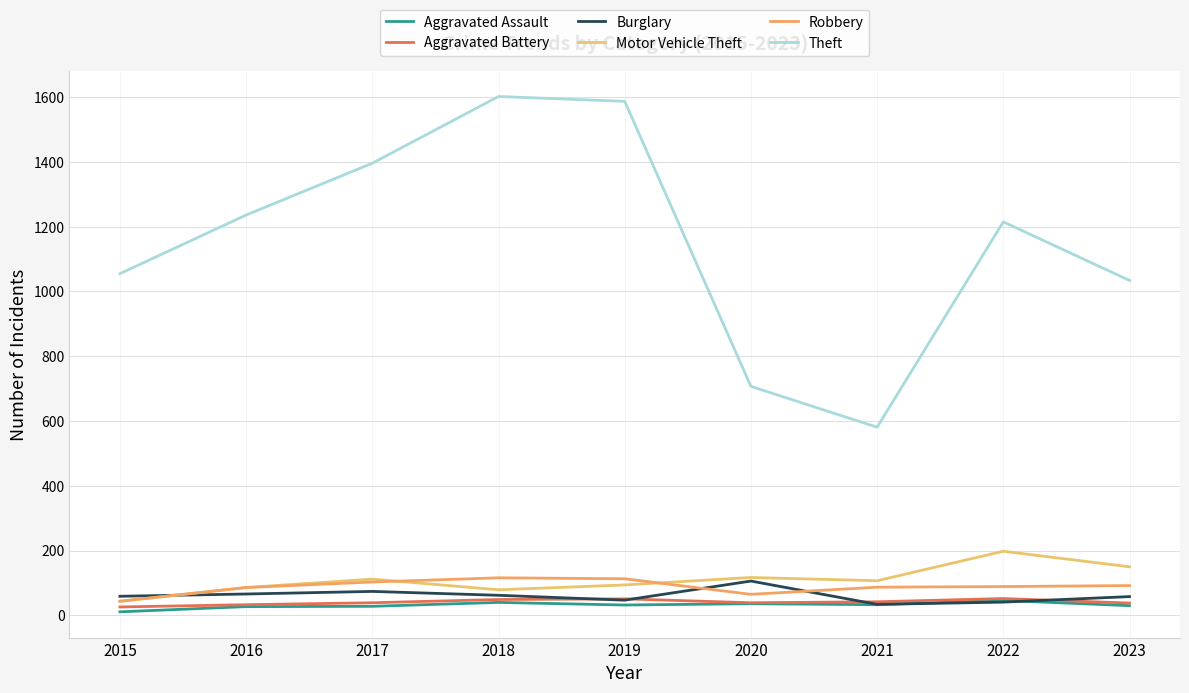

Is the value of Aggravated Assault at 2020 greater than the value of Theft at 2017?

No